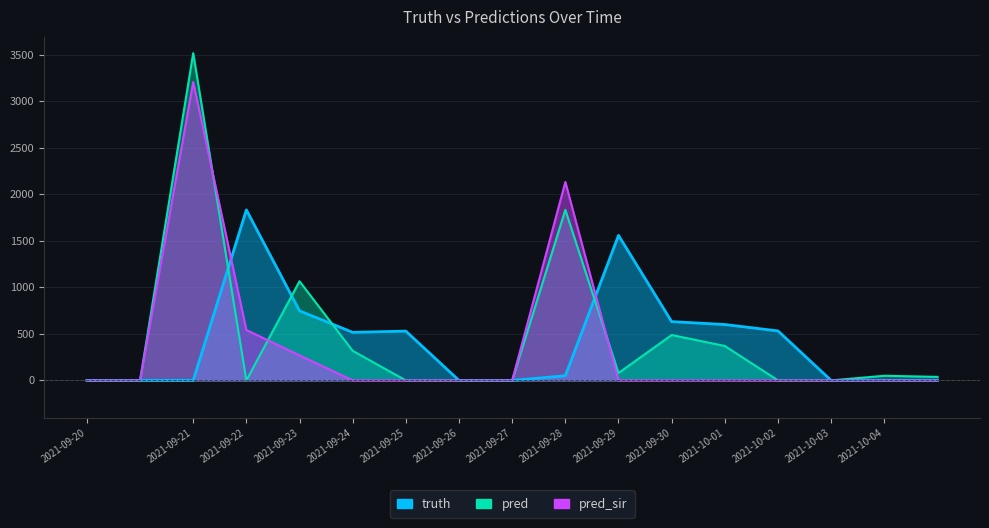

How many lines are shown in the chart?

3